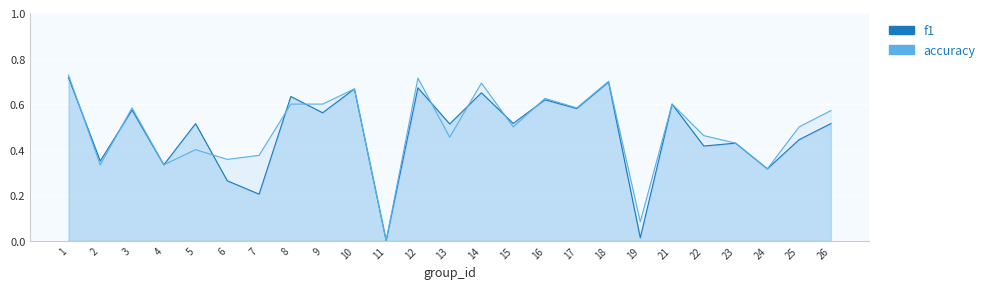

Between 11 and 22, which series saw the biggest shift?

accuracy